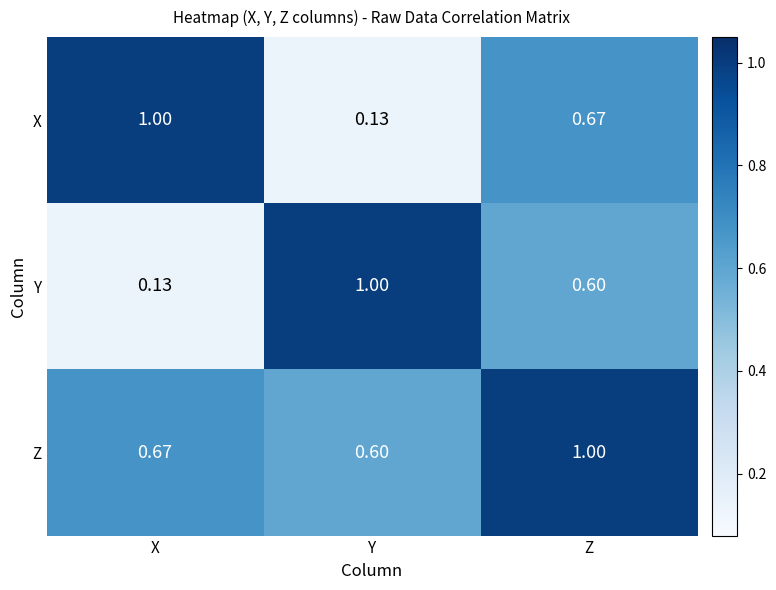

Which series has the largest total across all categories?

Z